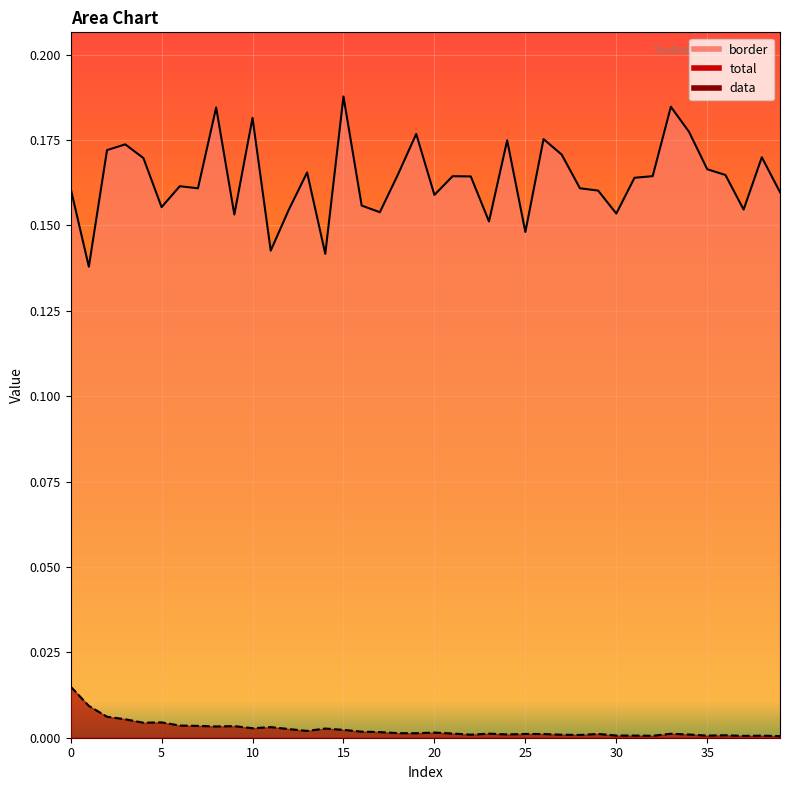

Is the value of total at 18 greater than the value of border at 24?

No